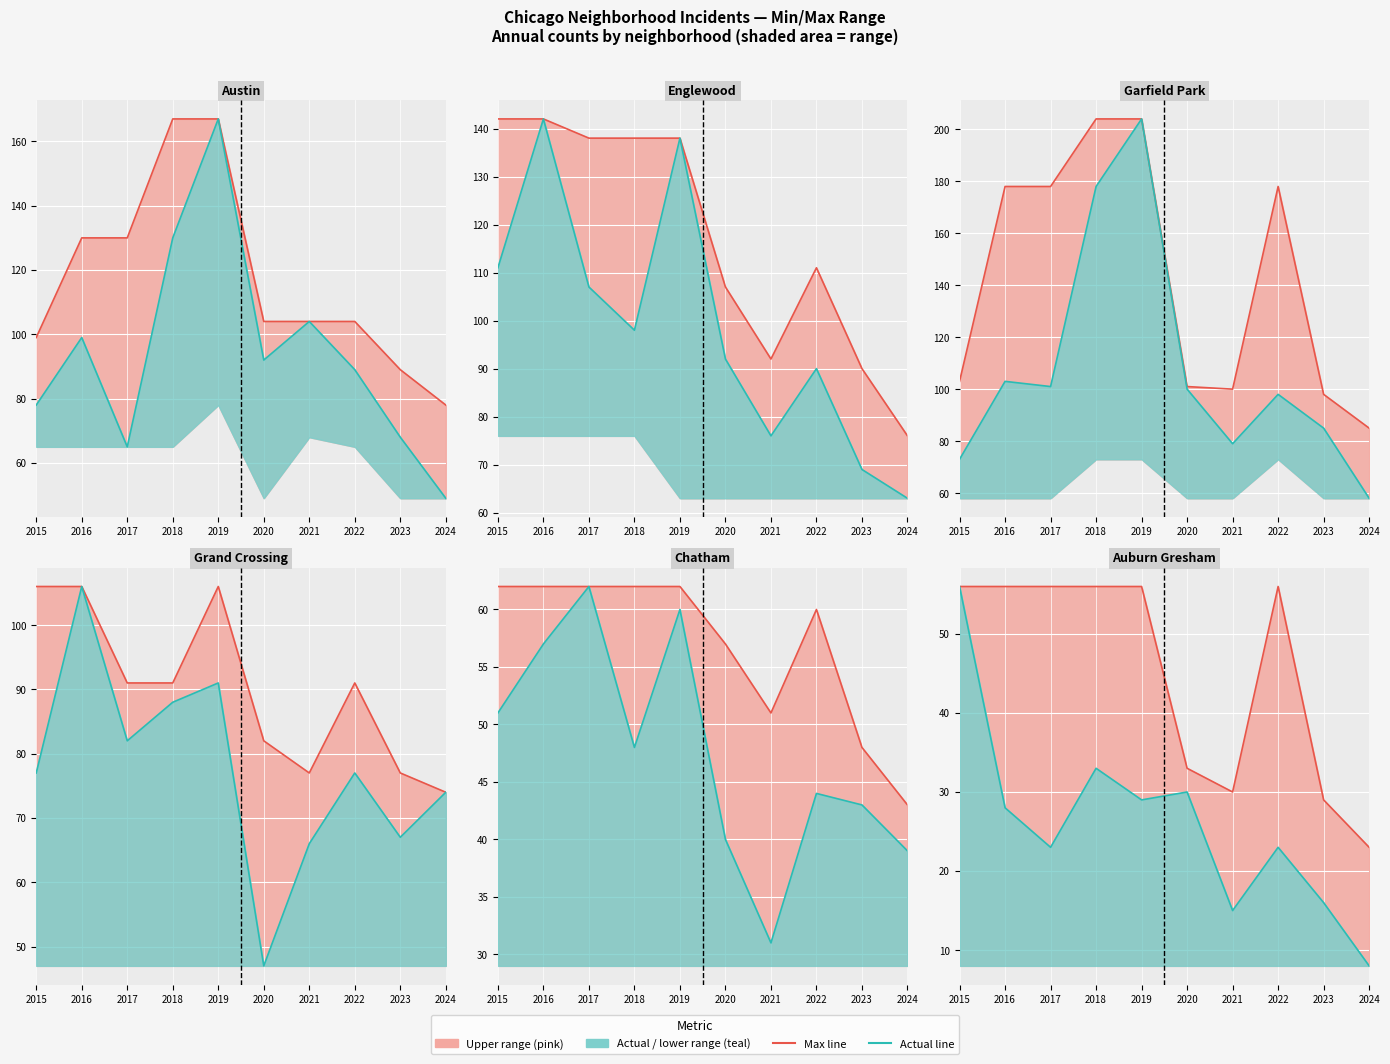

List the series in order of their overall mean, highest first.

Max, Actual